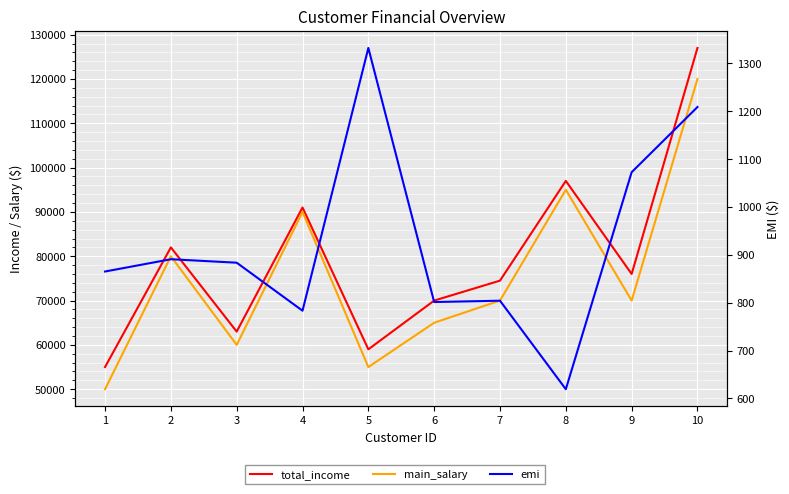

Between 1 and 4, which series saw the biggest shift?

main_salary